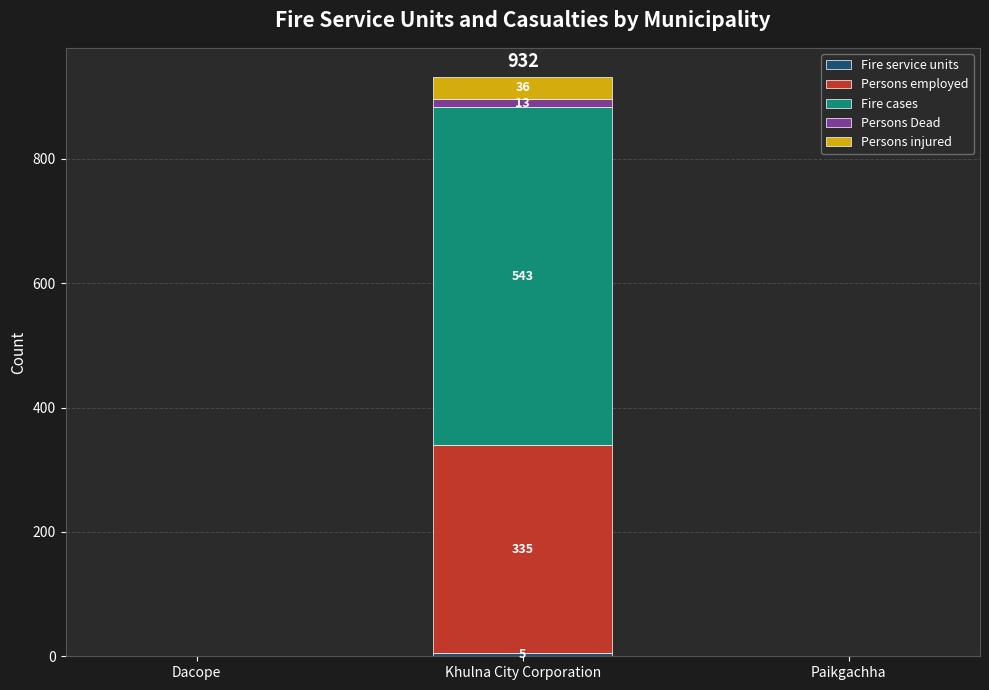

At which category is the sum across all series the highest?

Khulna City Corporation